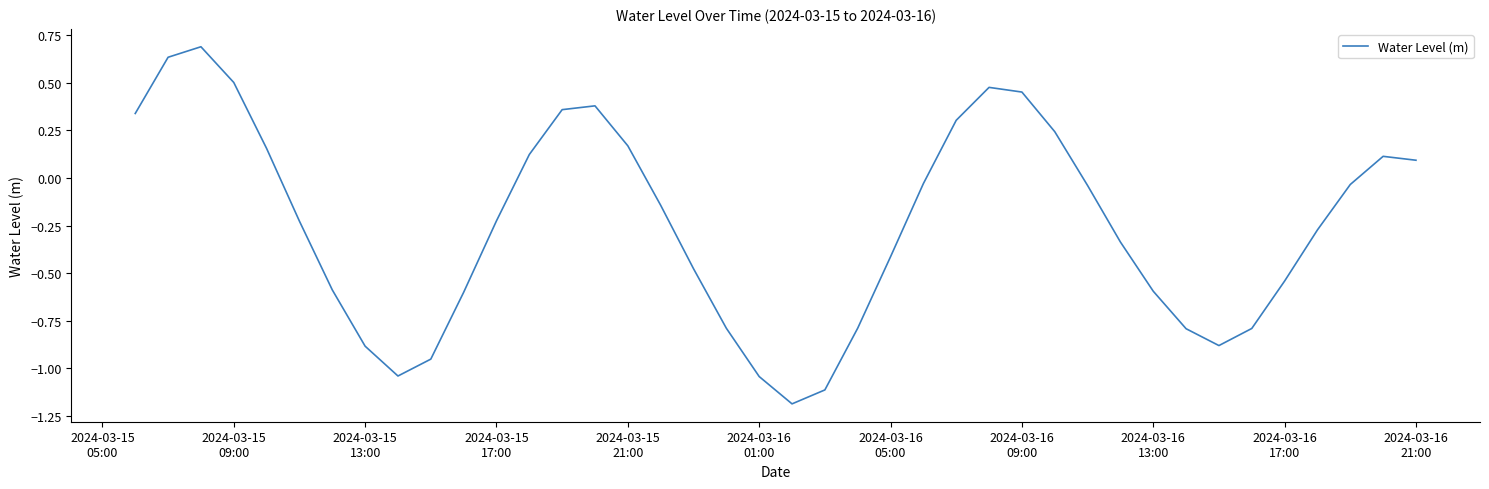

True or false: the data has more than 0 interior local peaks.

True